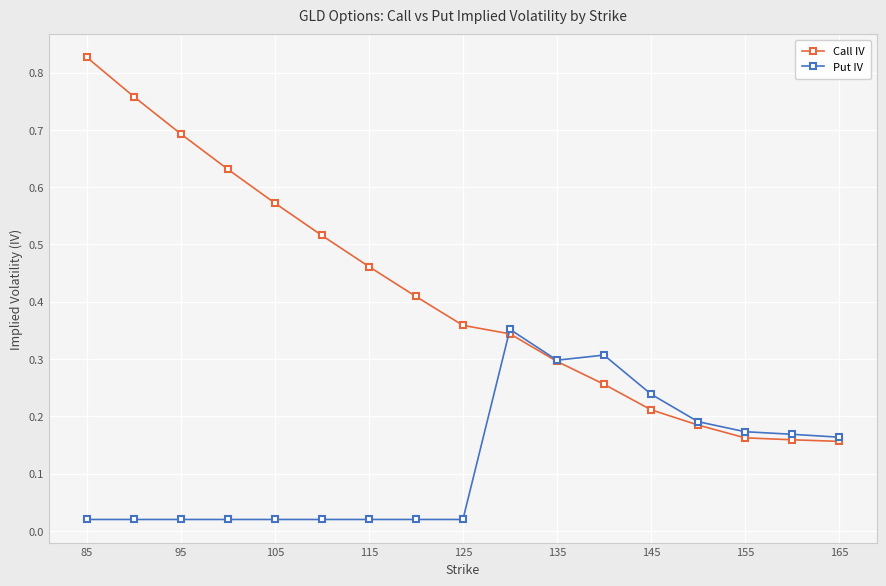

Which series has the largest total across all categories?

Call IV